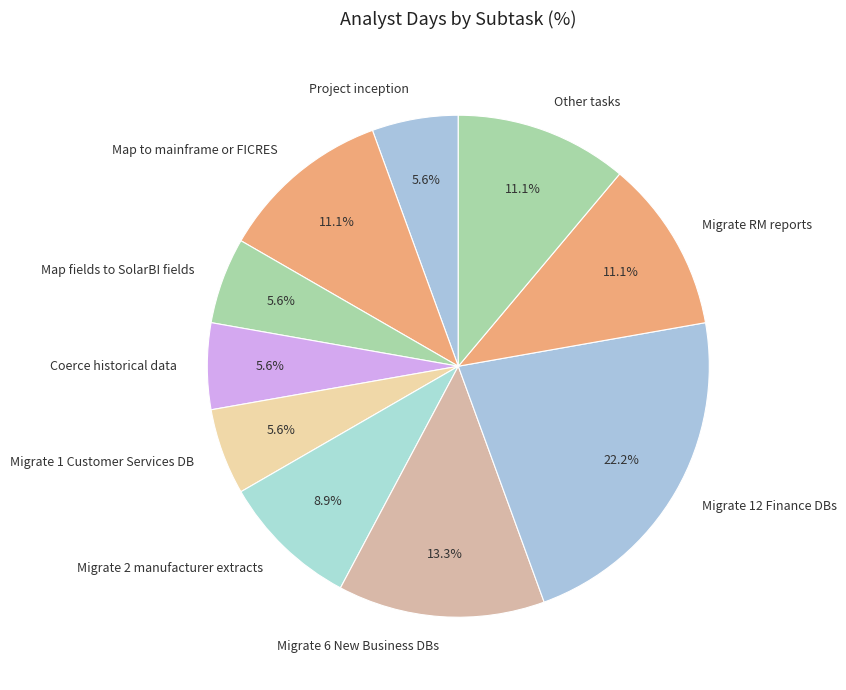

Which category has the biggest portion of the pie?

Migrate 12 Finance DBs